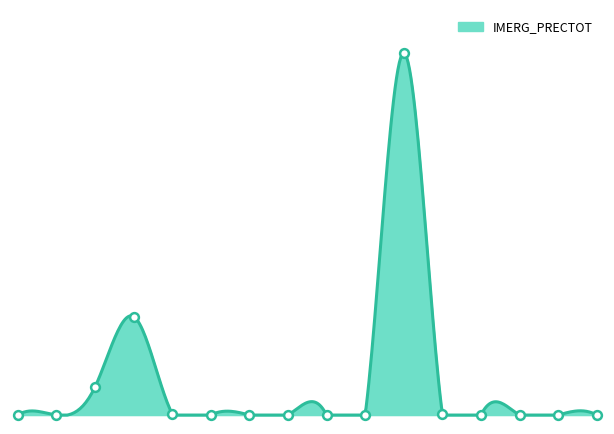

Which has a higher value, 2025-05-04 or 2025-05-12?

2025-05-04